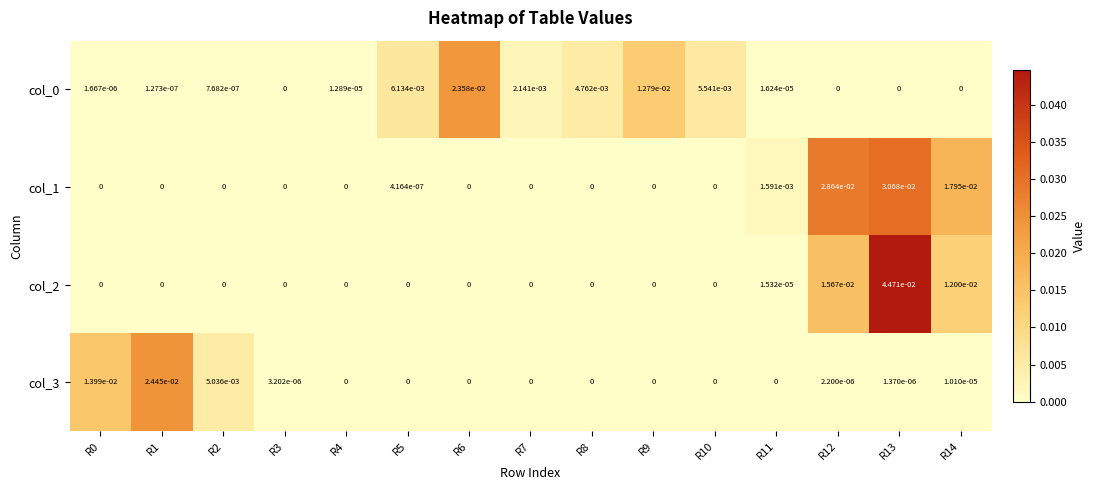

Is it true that col_3 equals 0.0 at R2?

True